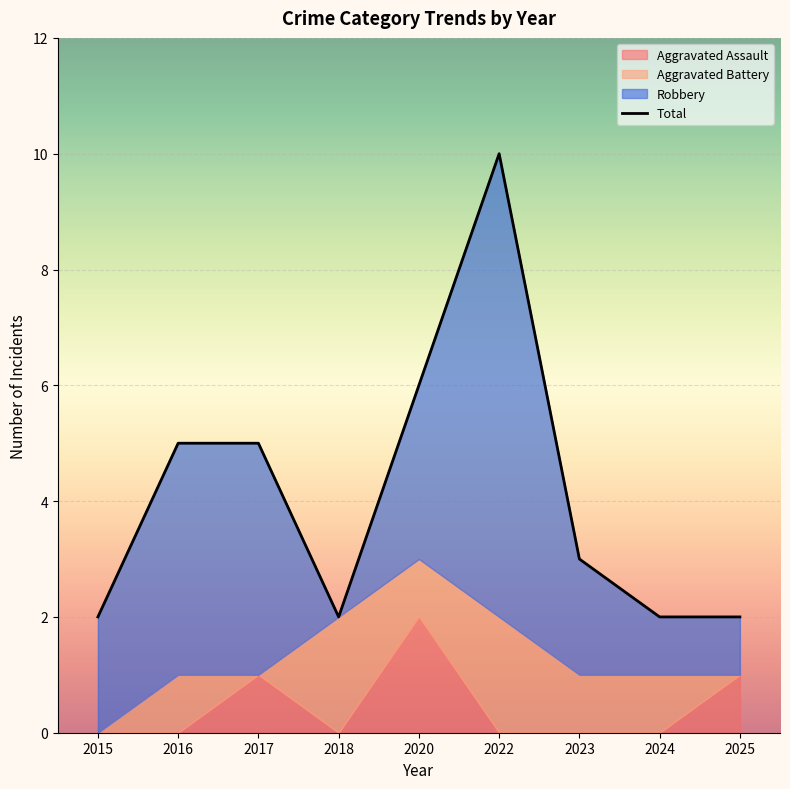

What is the change in value from 2022 to 2025?

-8